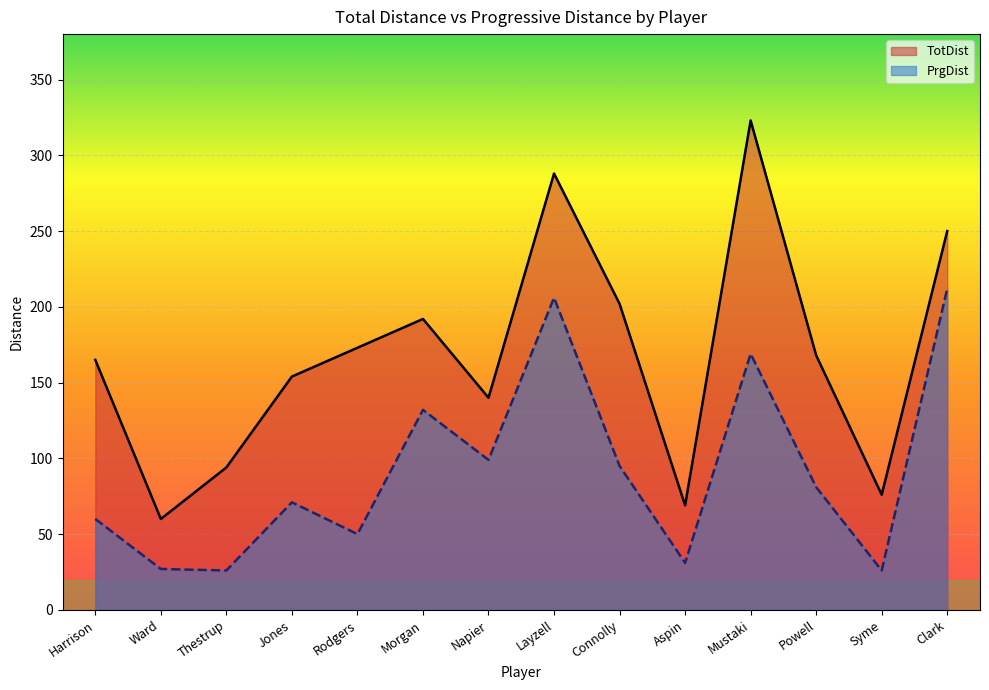

List the series in order of their overall mean, highest first.

TotDist, PrgDist